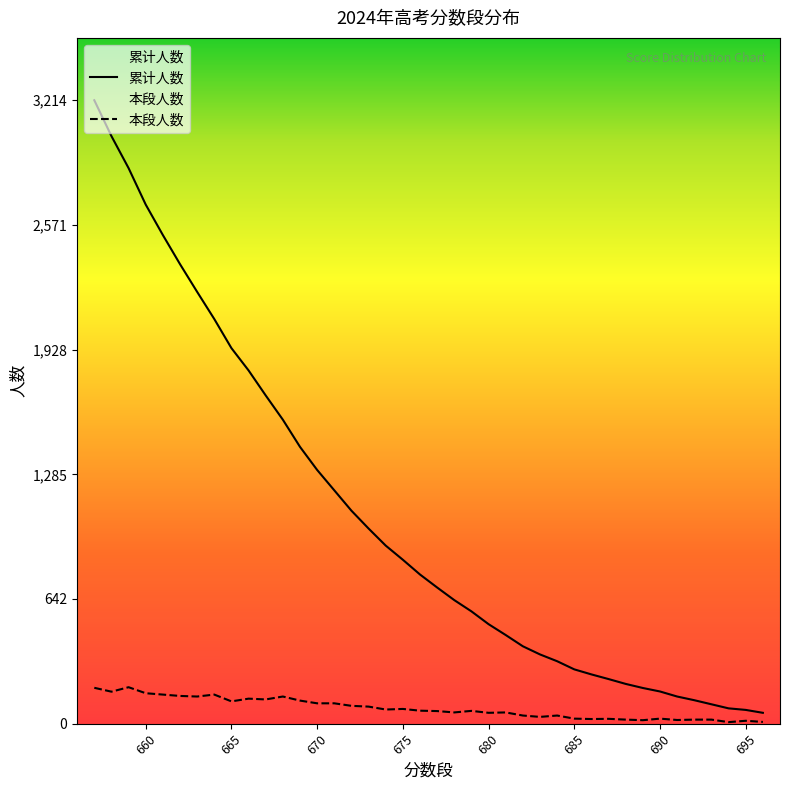

What is the average value of the 本段人数 series?

79